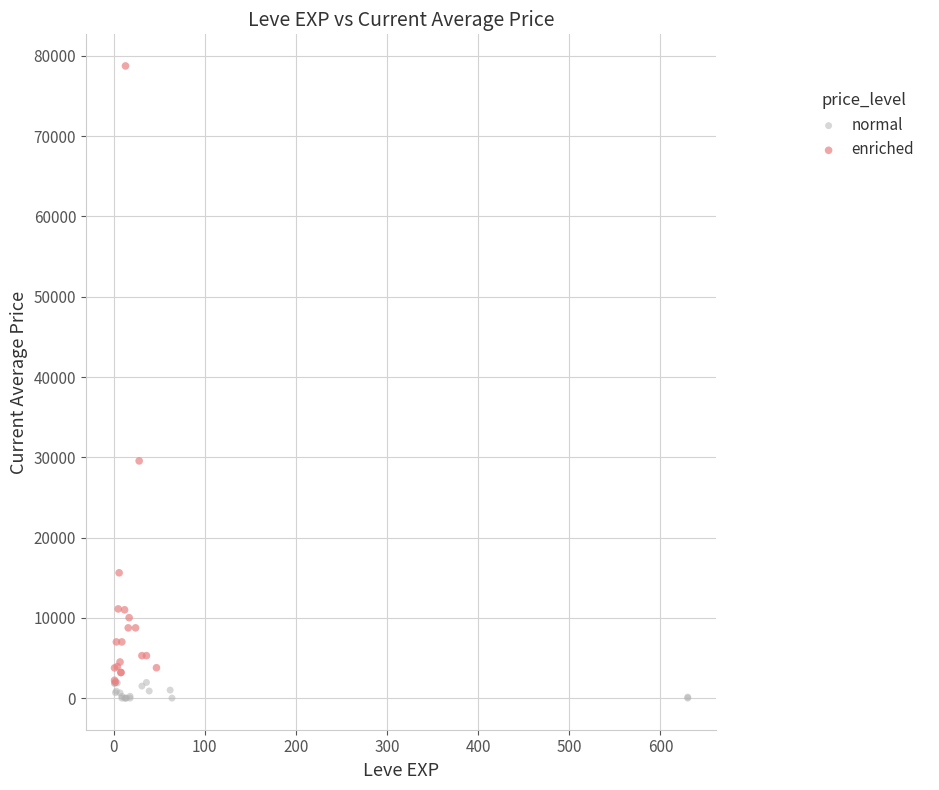

What are all the series names shown in the legend?

normal, enriched